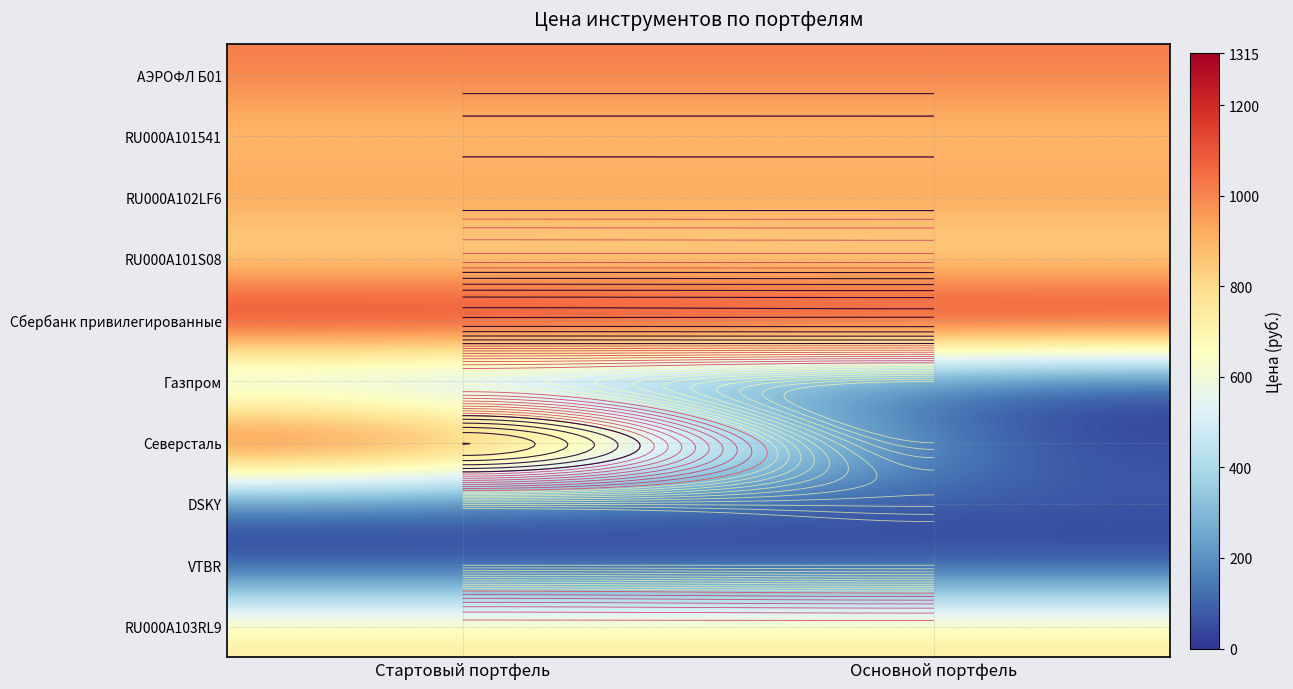

Between Основной портфель and Стартовый портфель, which is larger?

Основной портфель